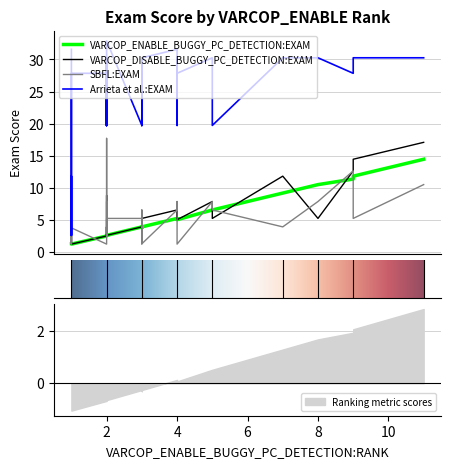

At how many categories does at least one series exceed 14?

36